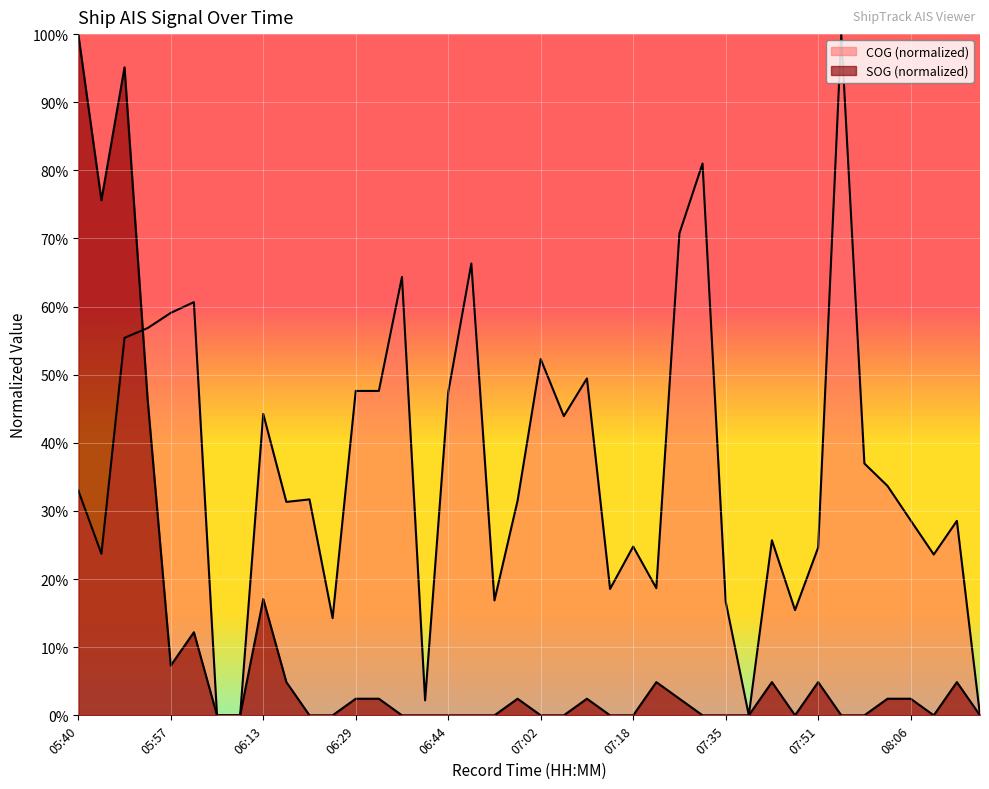

In SOG, how many points are higher than both neighbors (excluding endpoints)?

9